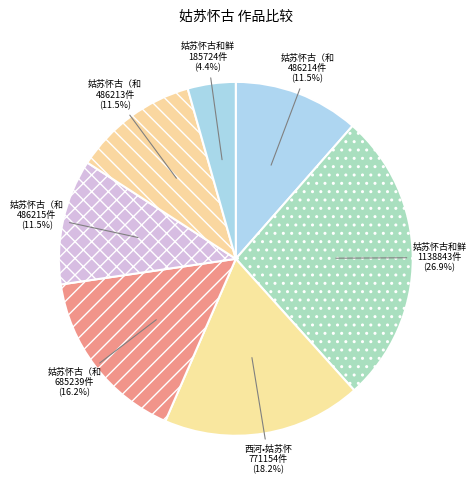

Does any single category account for the majority?

No